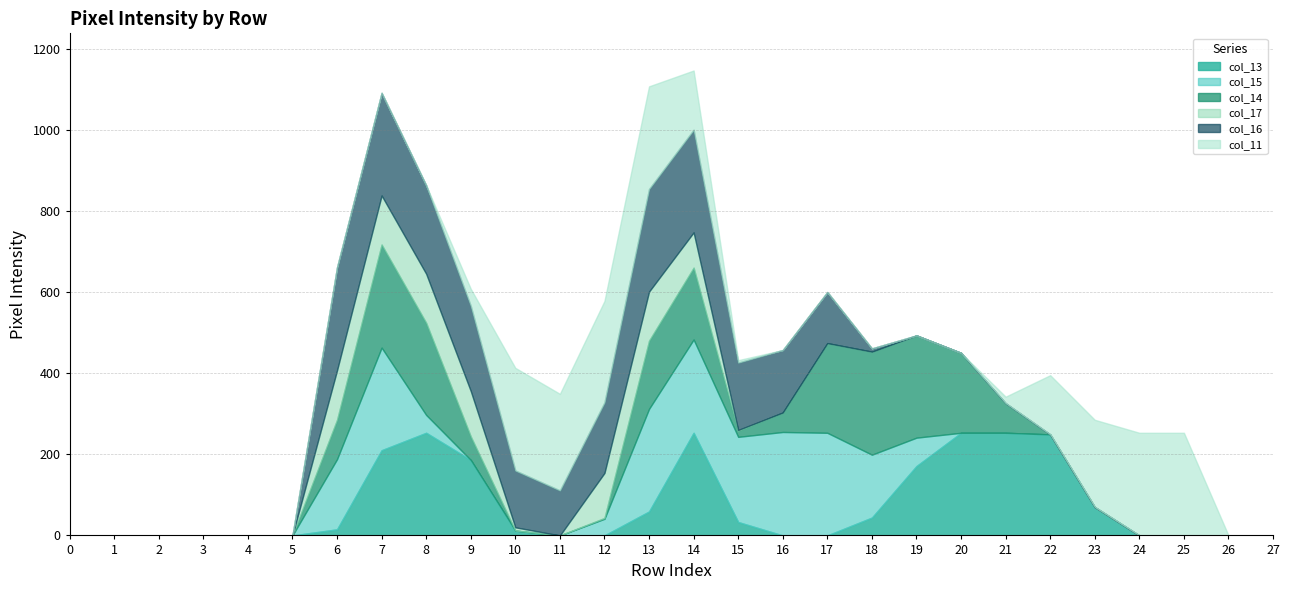

At which label is col_16 closest to 127?

17